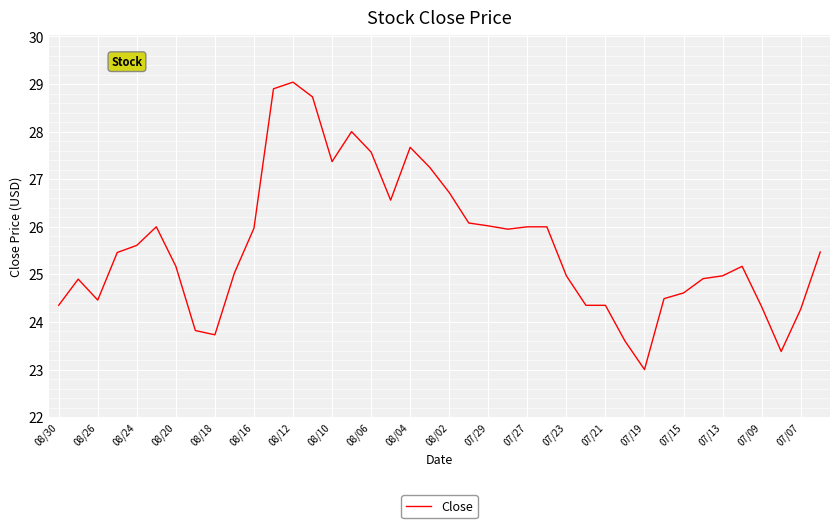

What is the maximum value shown in the chart?

29.0